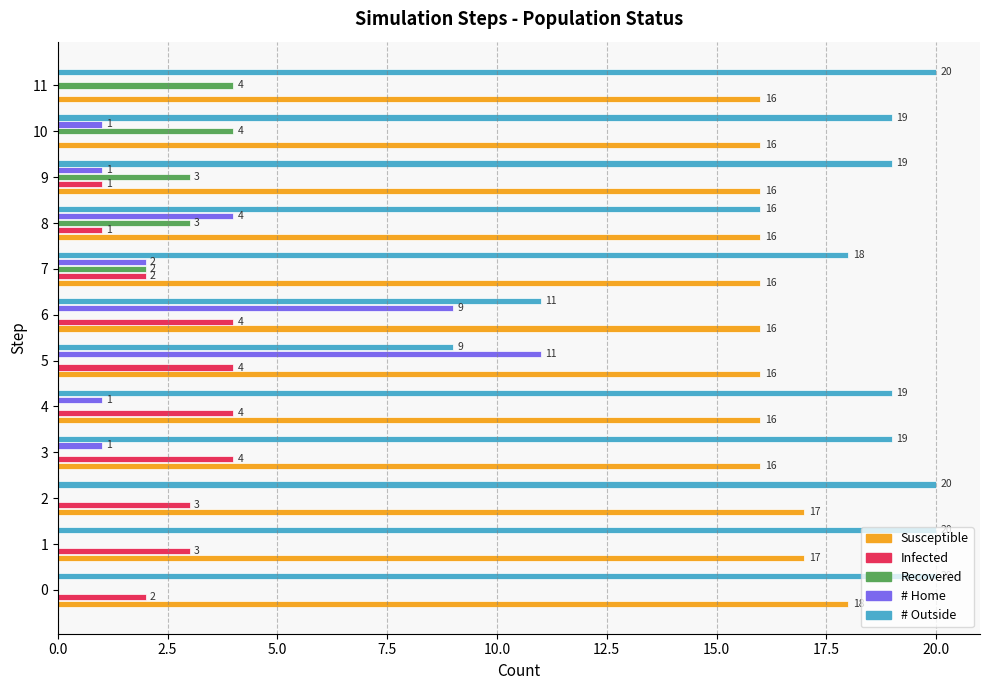

Which series has the largest total across all categories?

# Outside